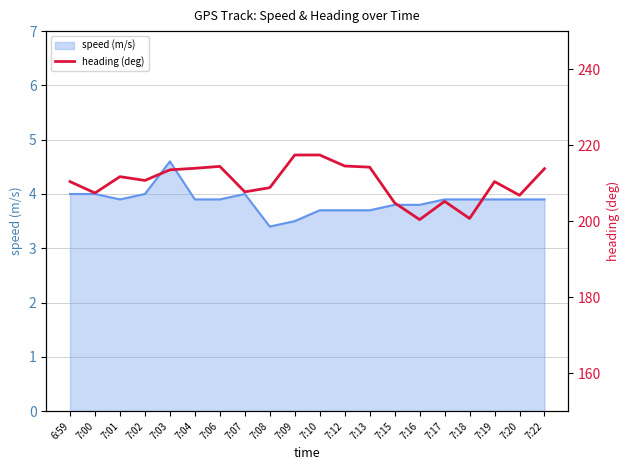

How many lines are shown in the chart?

1